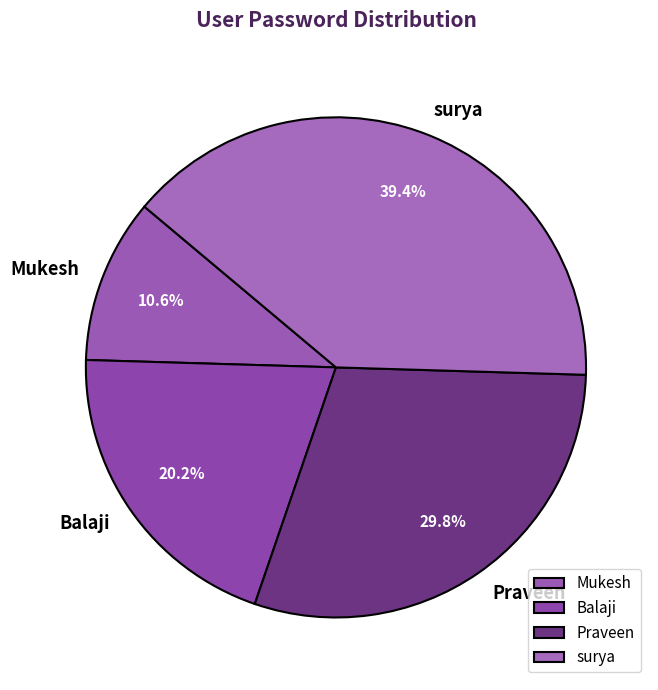

Between Praveen and surya, which is larger?

surya